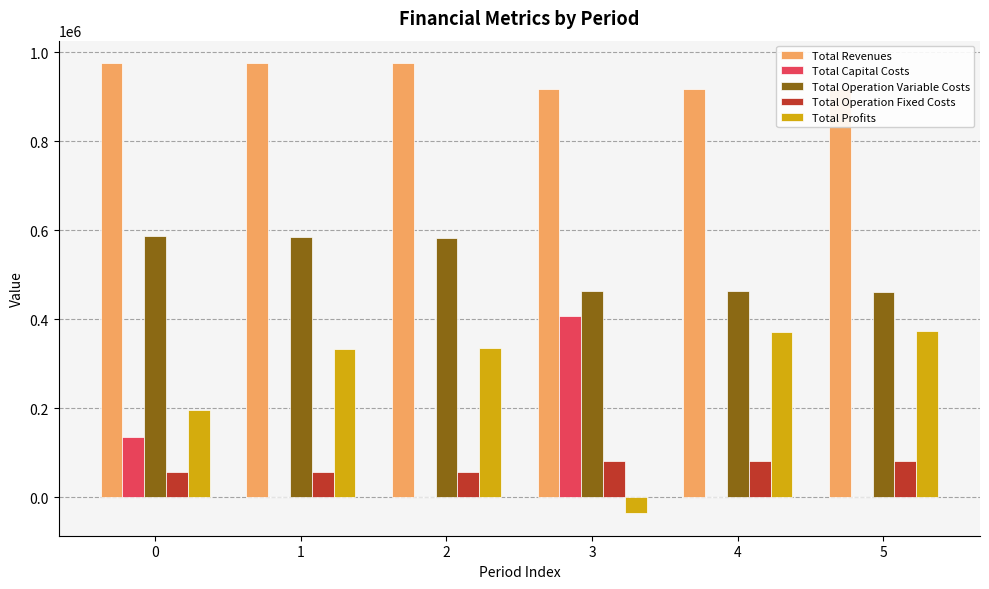

At which label is Total Revenues closest to 946682?

4